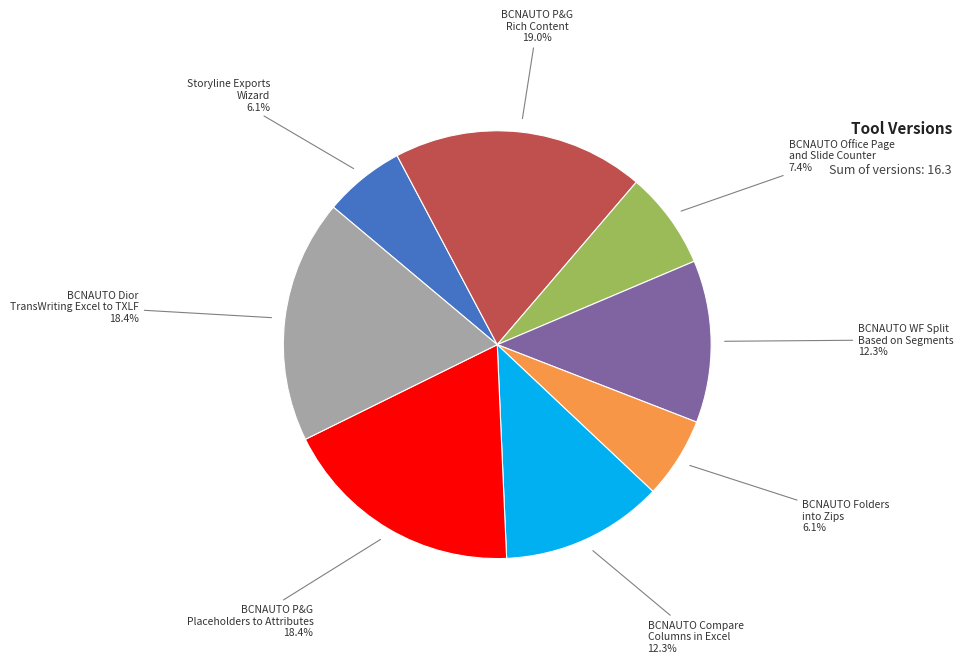

Approximately how many times larger is the value at BCNAUTO Compare Columns in Excel compared to BCNAUTO WF Split Based on Segments?

1.0